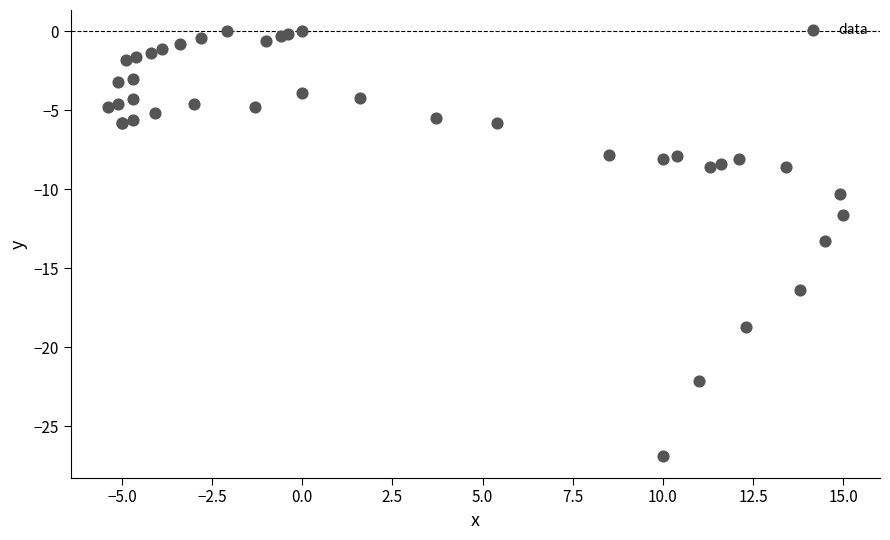

What Y value in the scatter plot is closest to -13?

-13.3